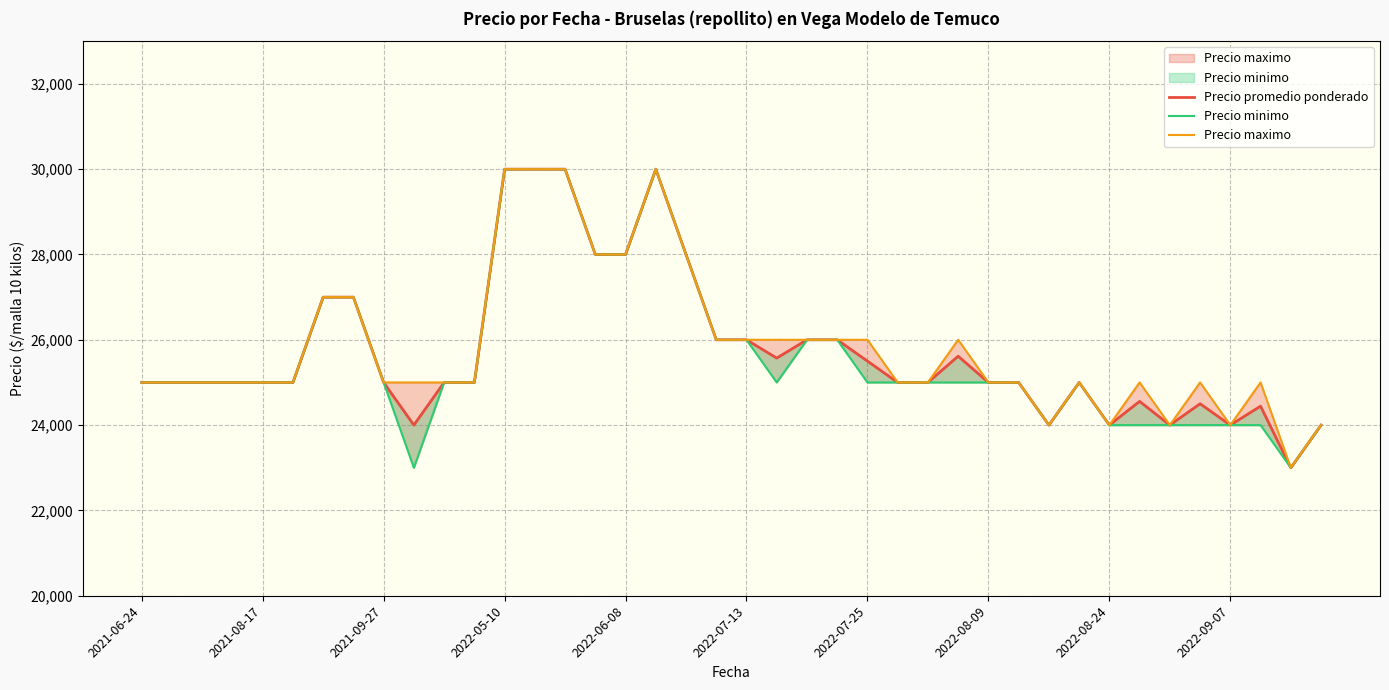

Which category has the highest value across all series?

2022-05-10